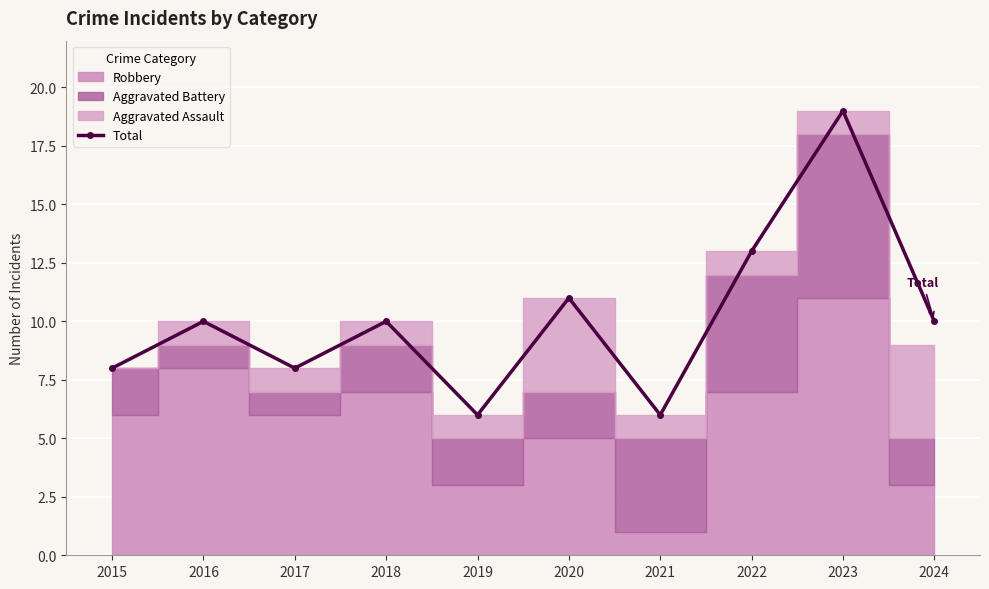

The chart shows a value of 10 at 2016. True or false?

True